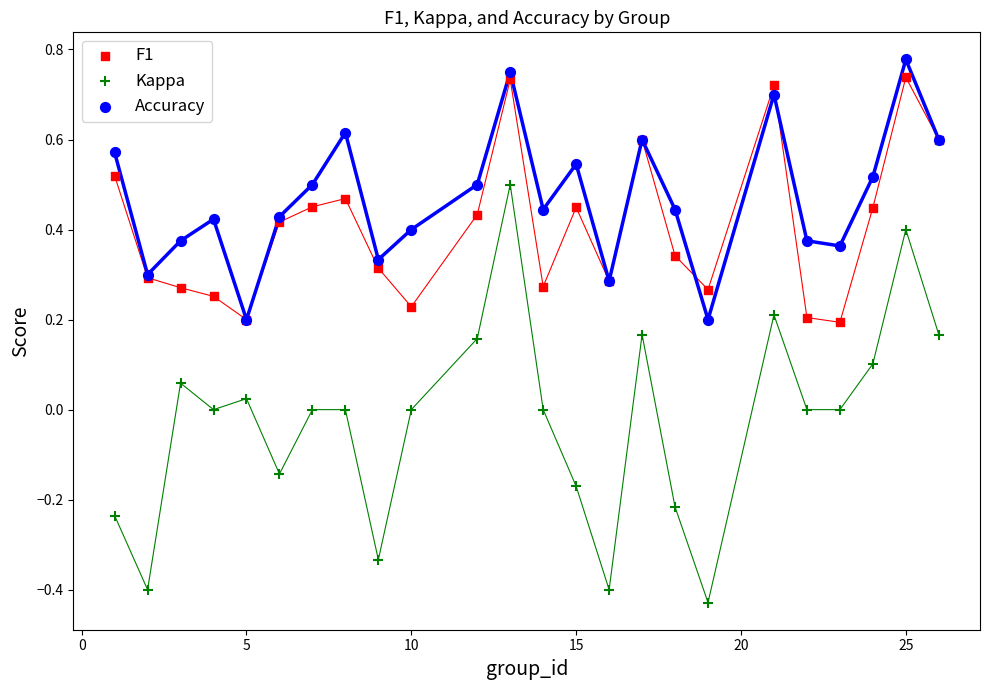

What are all the series names shown in the legend?

F1, Kappa, Accuracy